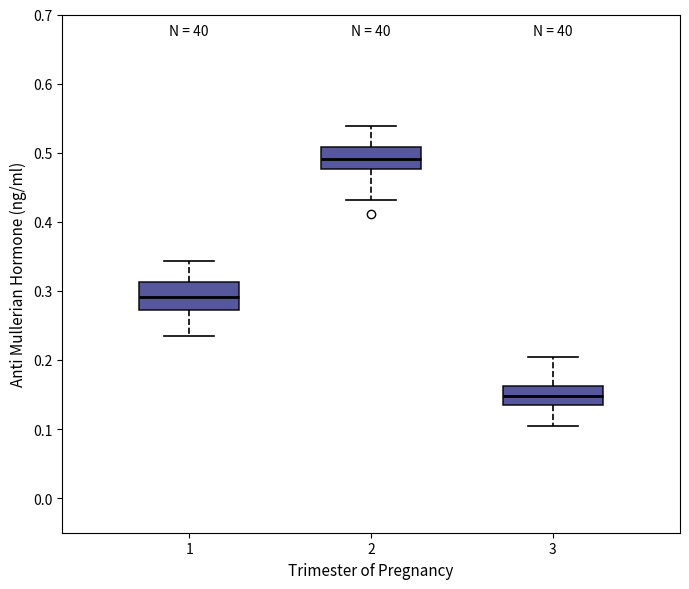

Where does the median line of the box at x = 3 sit on the y-axis? The values are not printed on the chart, so give them approximately, as read against the axis.

0.15